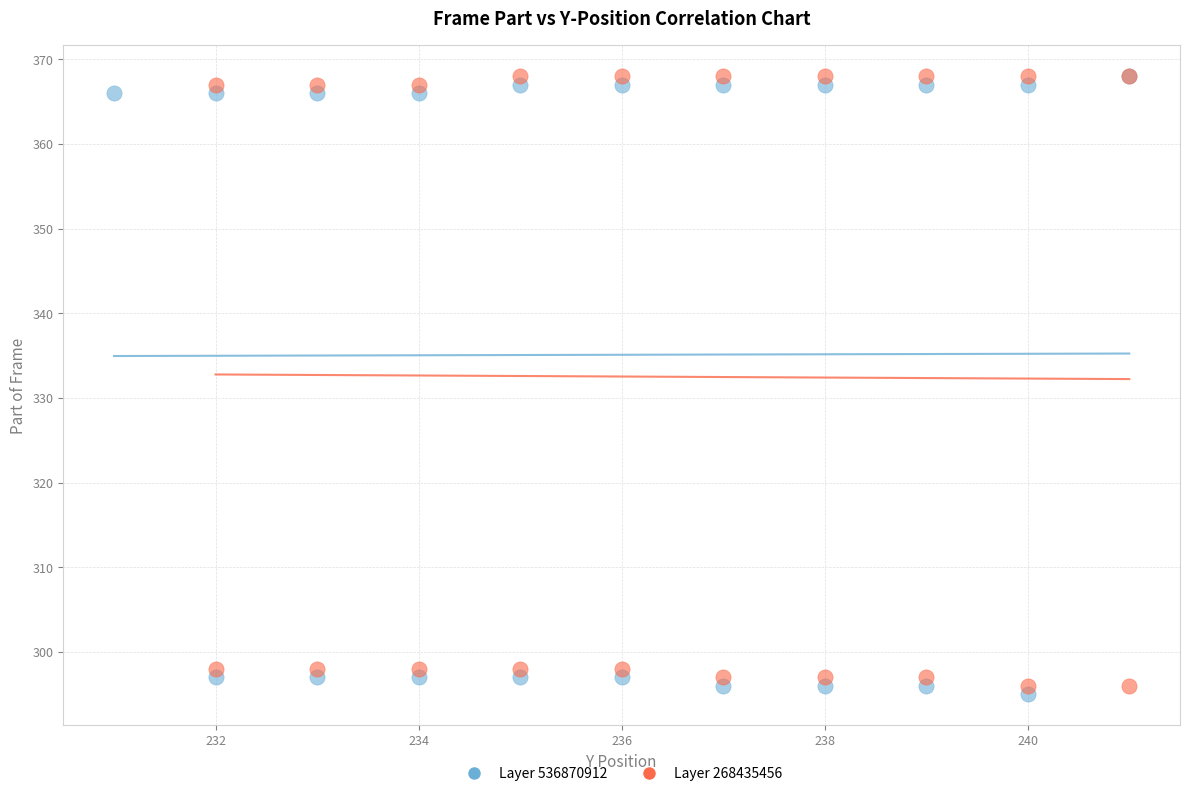

What are all the series names shown in the legend?

Layer 536870912, Layer 268435456